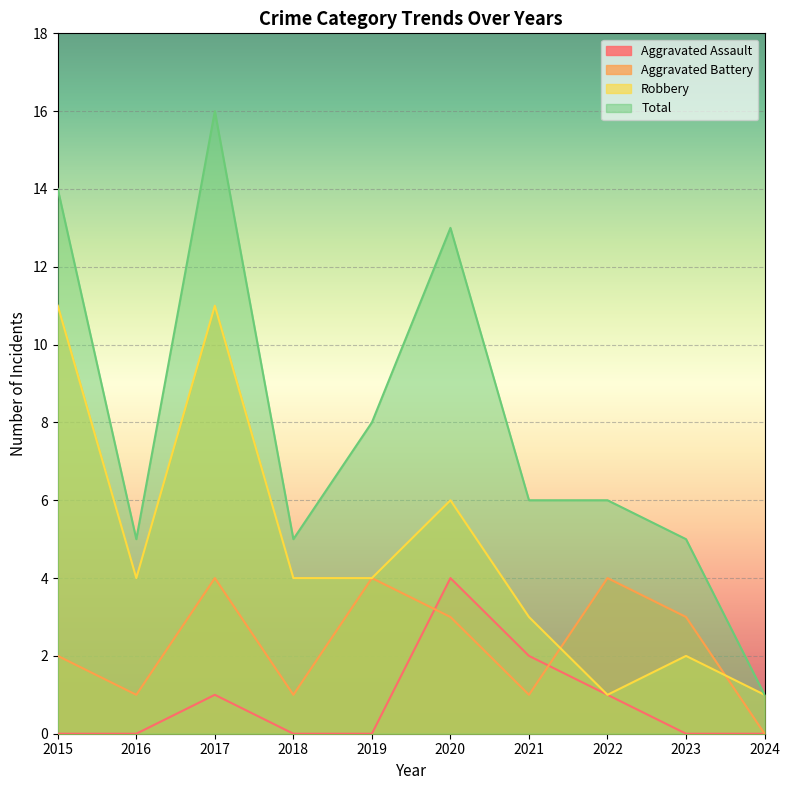

Which series changed the most between 2016 and 2021?

Aggravated Assault